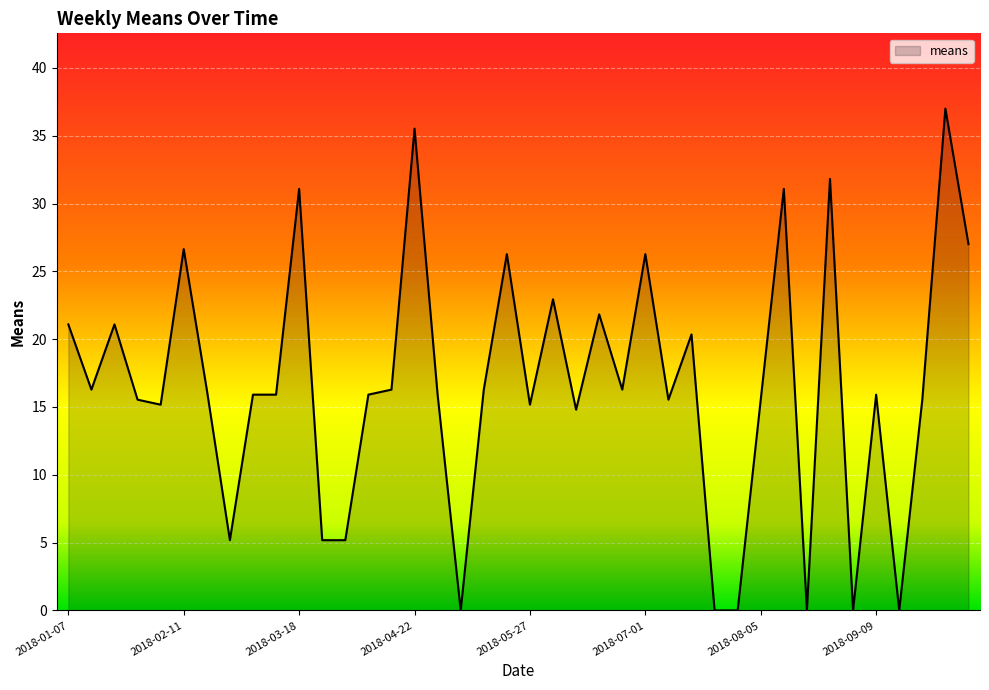

What is the maximum value shown in the chart?

37.0